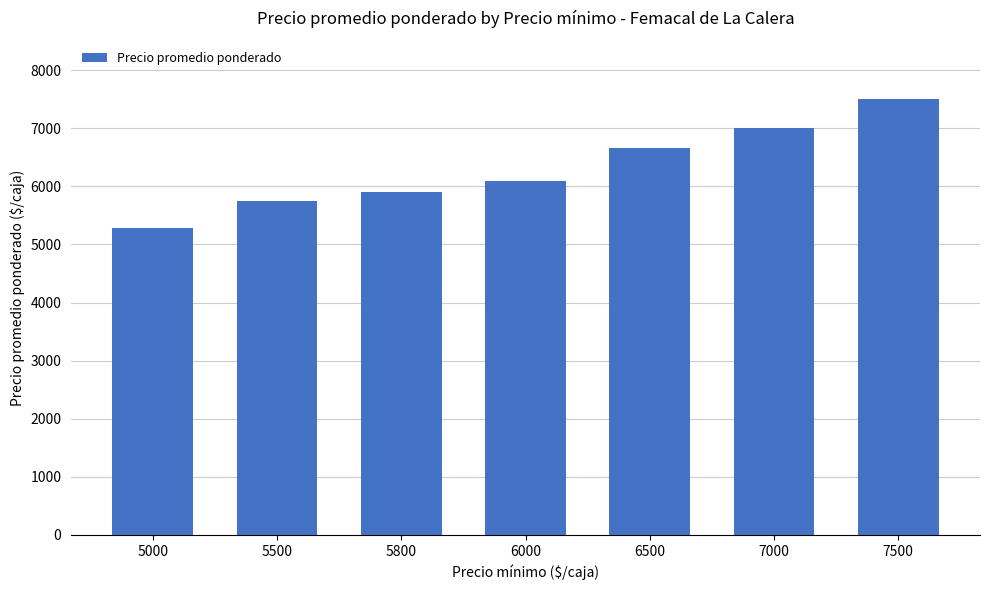

At which label does the data first exceed 6088?

6000